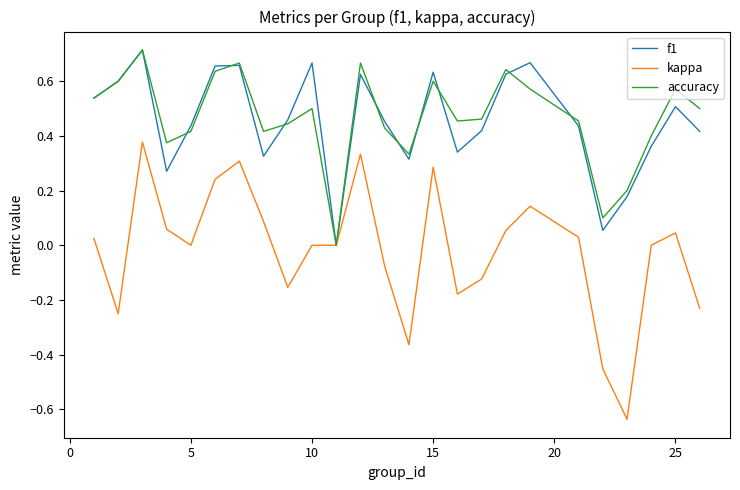

How many interior local peaks does the f1 series have?

7